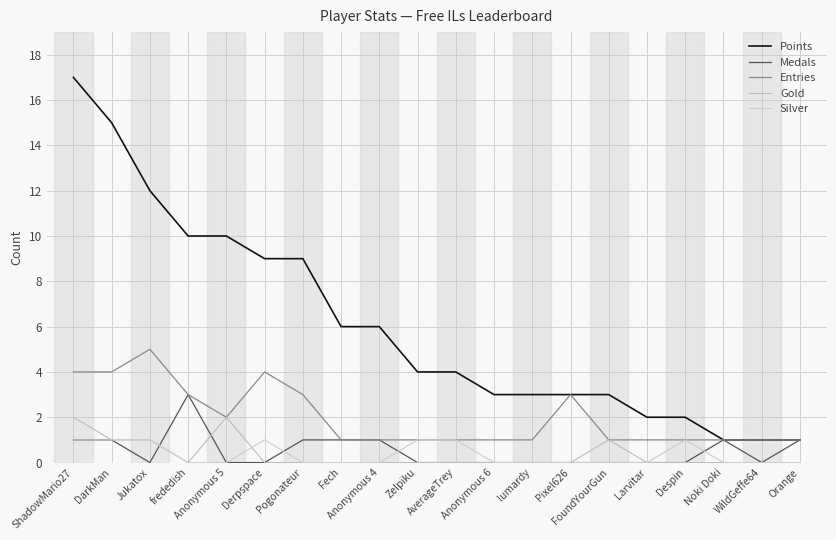

How many lines are shown in the chart?

5